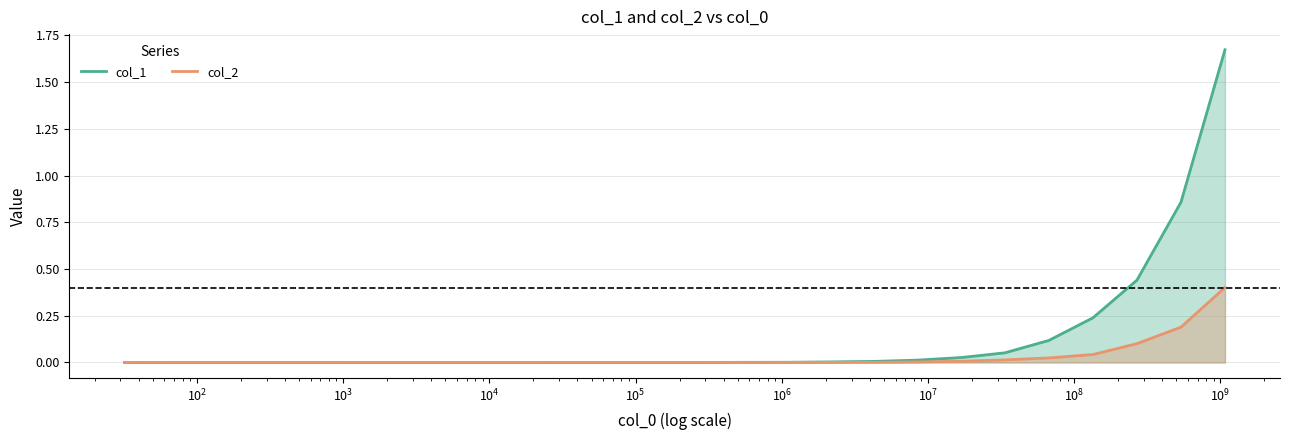

Which series has the largest range (max minus min)?

col_1